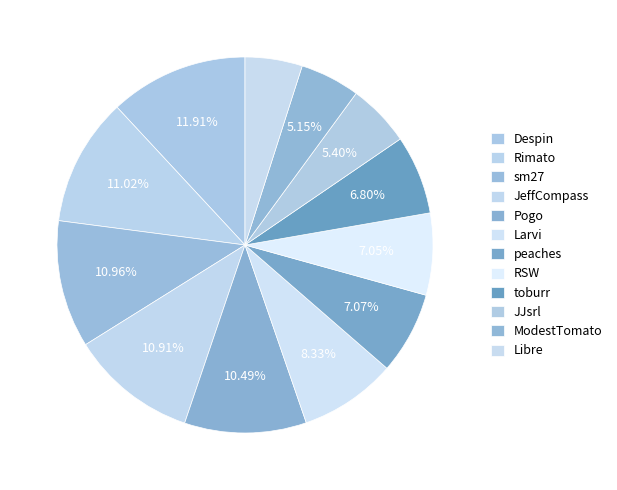

Which category has the biggest portion of the pie?

Despin